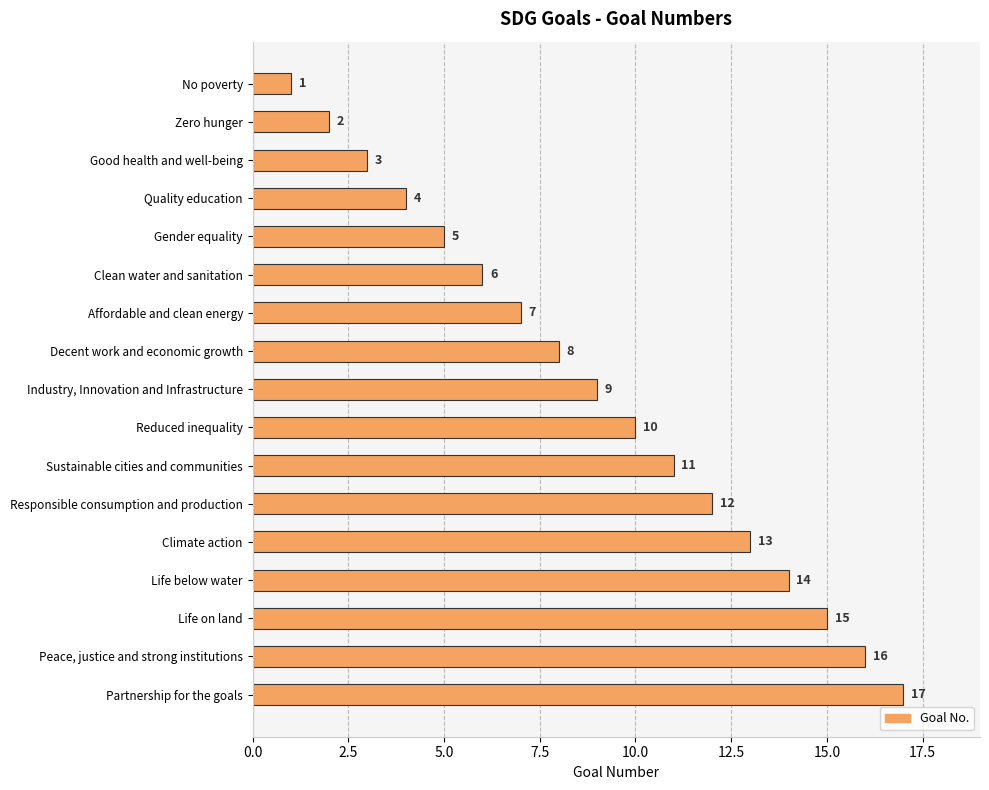

What is the ratio of the value at Gender equality to the value at Affordable and clean energy?

0.7